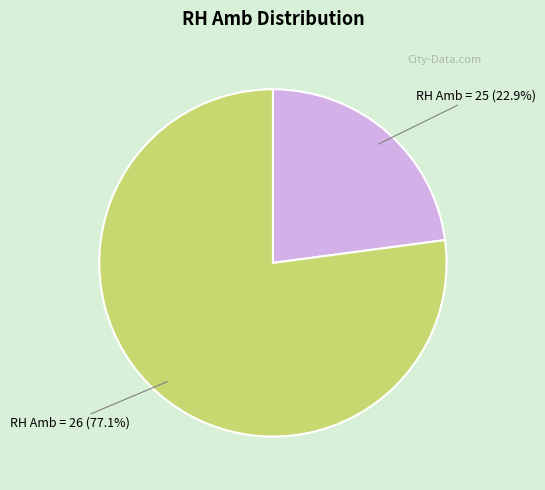

Is there a majority slice in this chart?

Yes